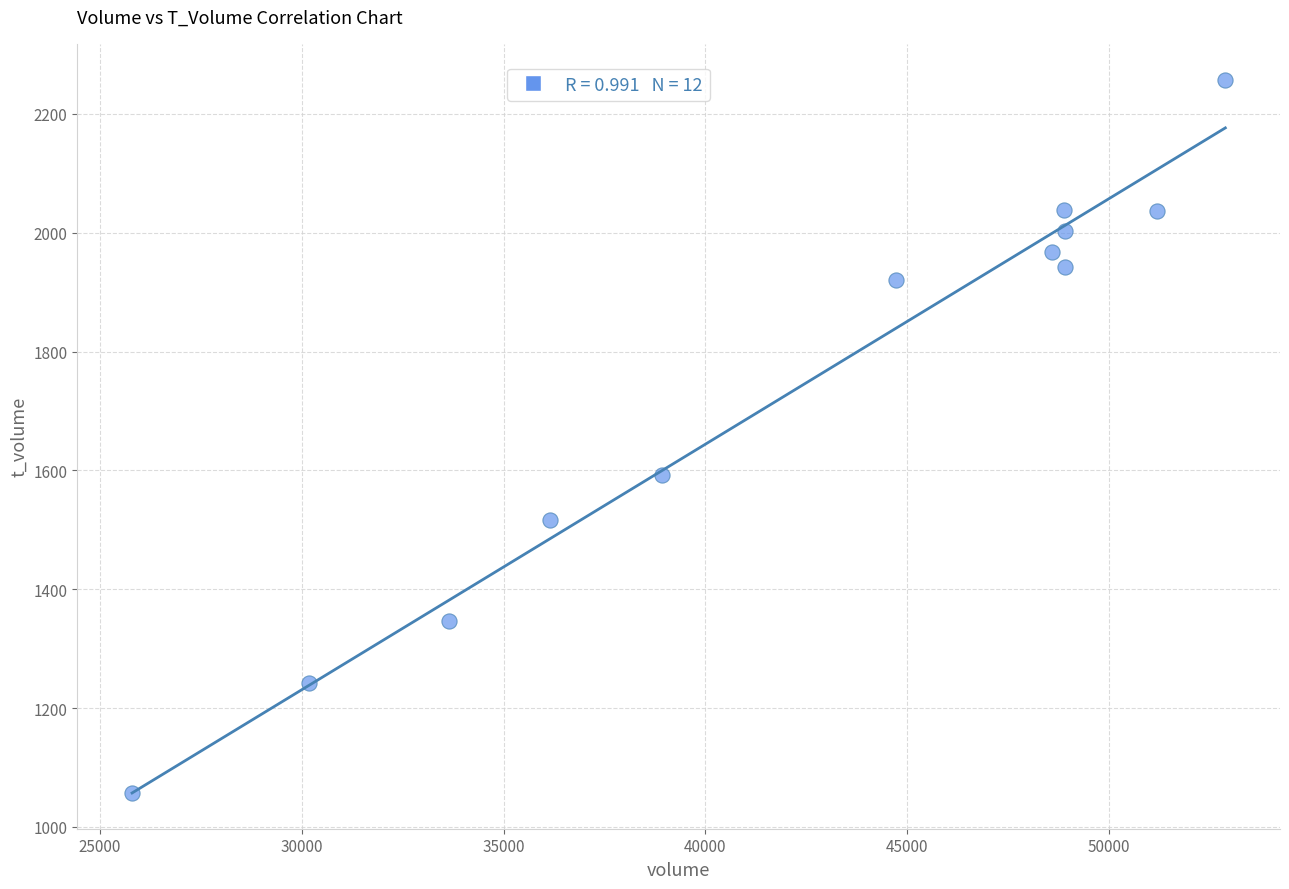

What Y value in the scatter plot is closest to 1657?

1593